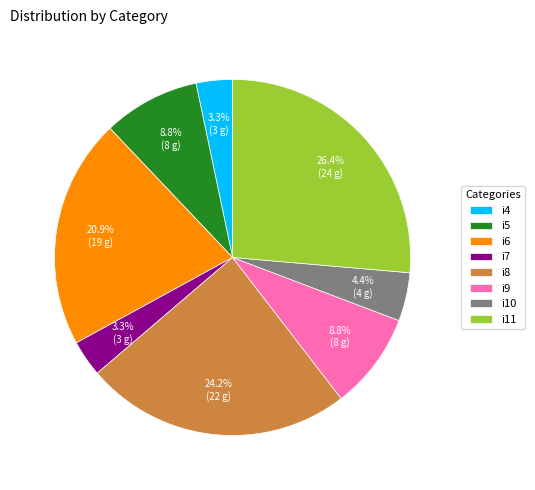

How many segments does this pie chart have?

8